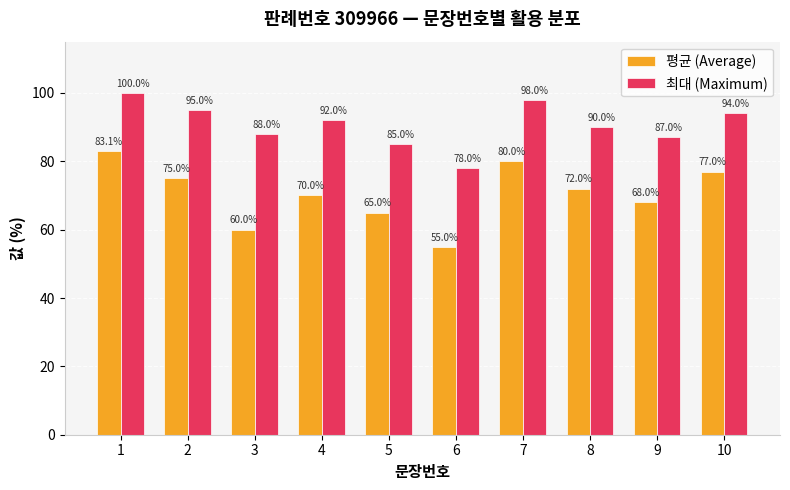

What is the difference between the maximum and minimum values in the 평균 (Average) series?

28.1